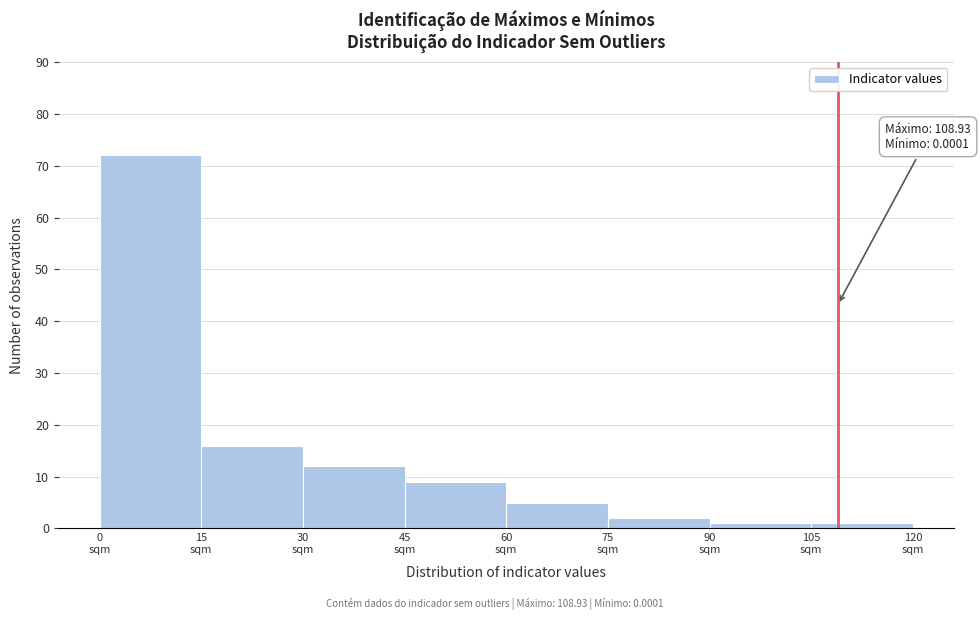

Over which range of the x-axis is the bar tallest?

0 to 15